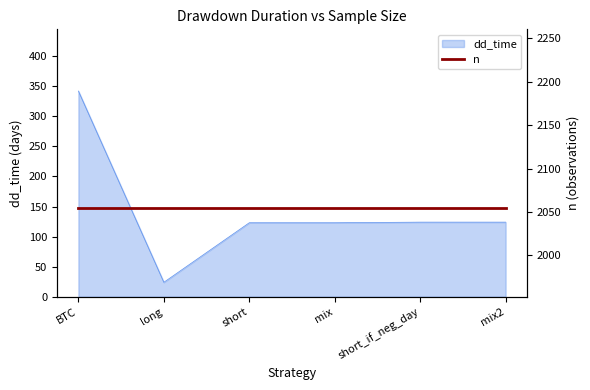

Does the chart display data point markers on the line(s)?

No